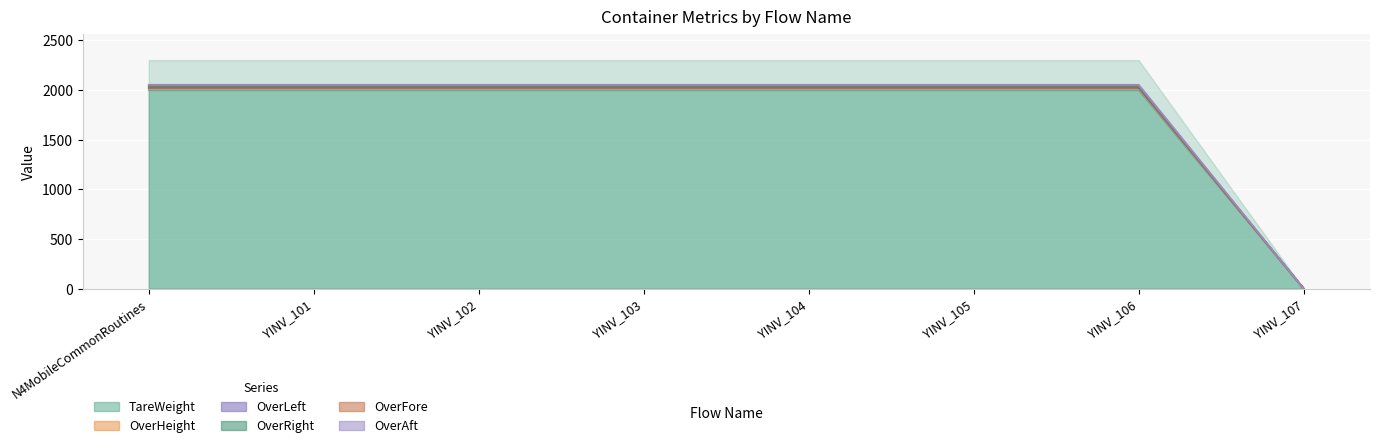

True or false: OverFore and OverAft cross at least once.

False